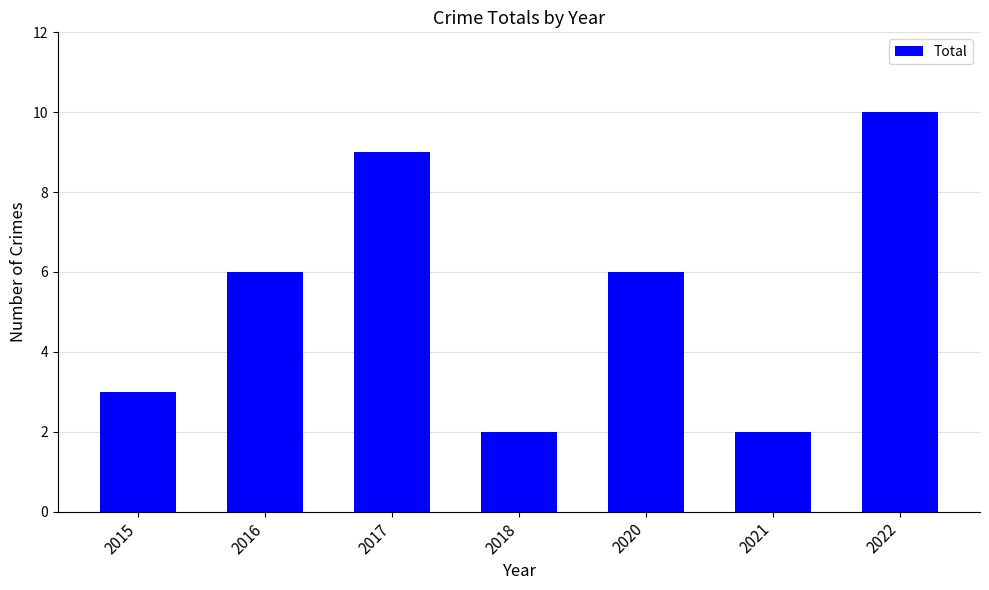

Count the number of categories in the chart.

7